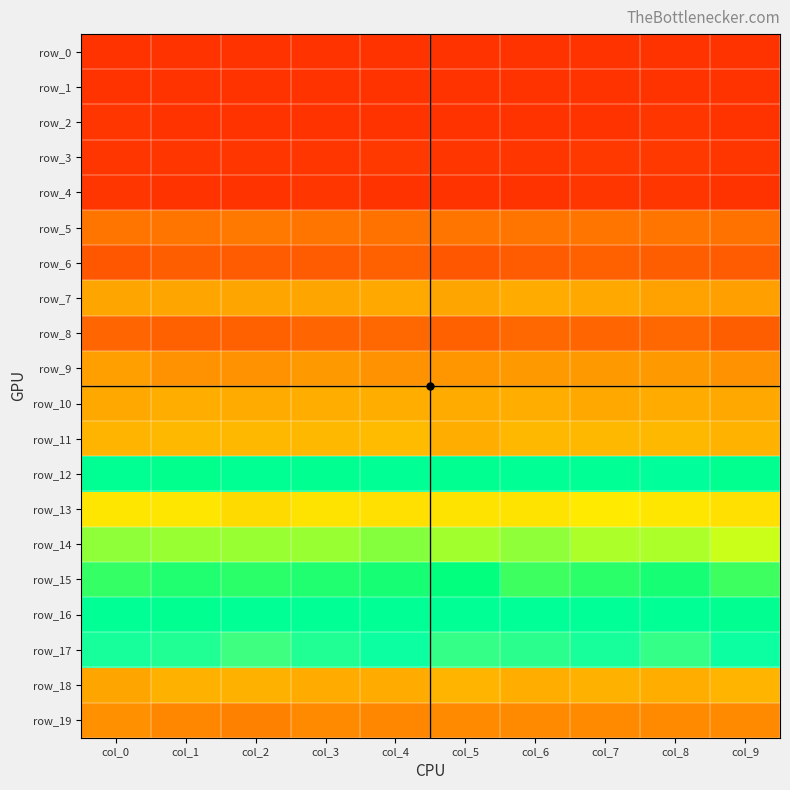

Rank the categories by row_10 value from lowest to highest.

col_1, col_4, col_6, col_3, col_2, col_8, col_5, col_9, col_7, col_0